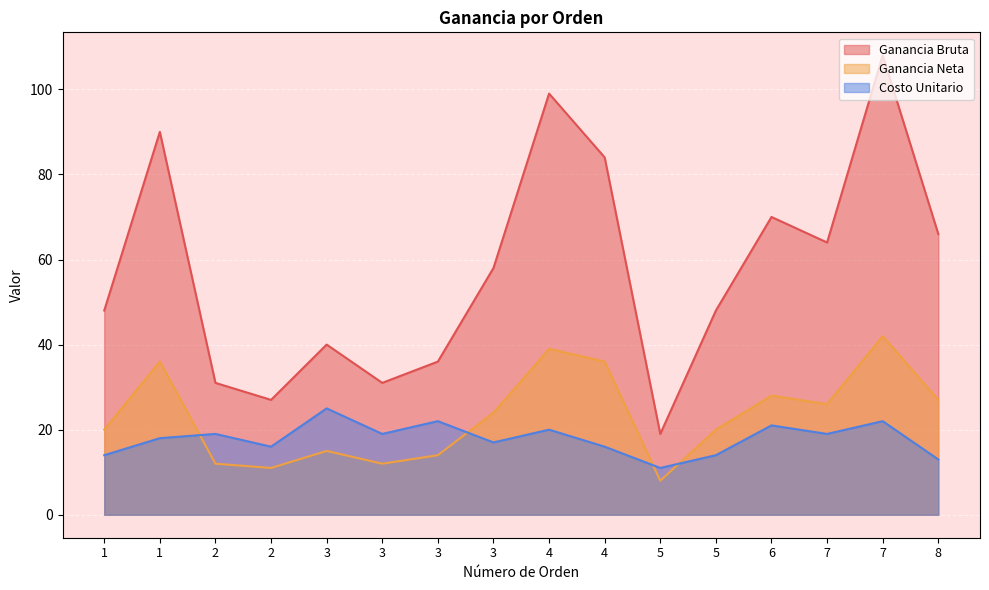

What is the average value of the Ganancia Neta series?

23